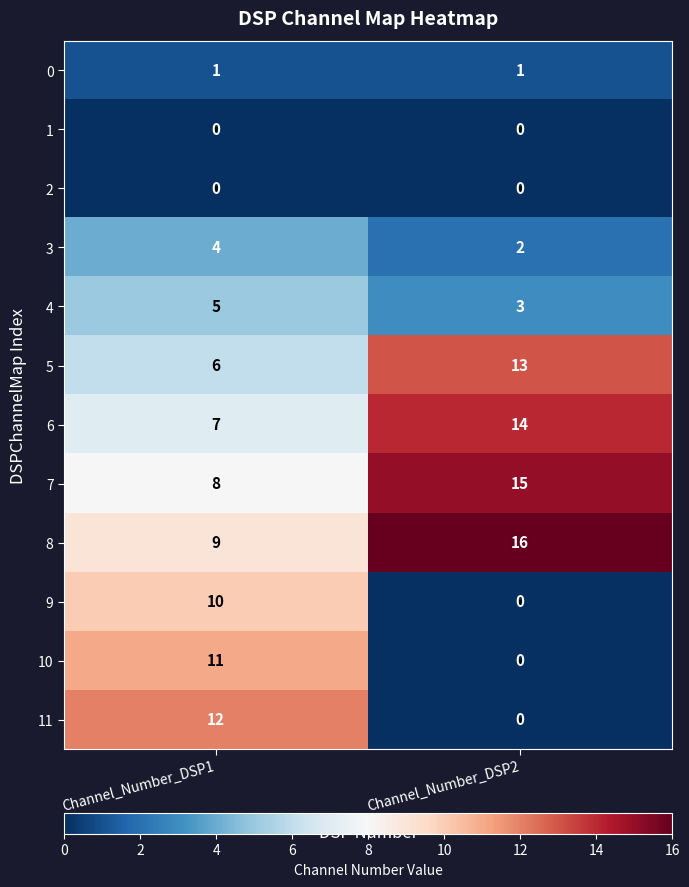

What is the difference between the highest and lowest values at Channel_Number_DSP1?

12